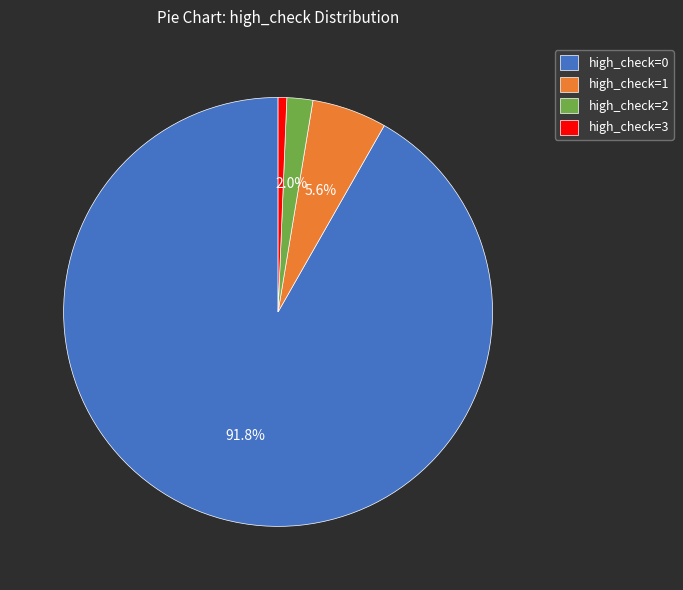

To the nearest percent, what is the average slice percentage?

25%